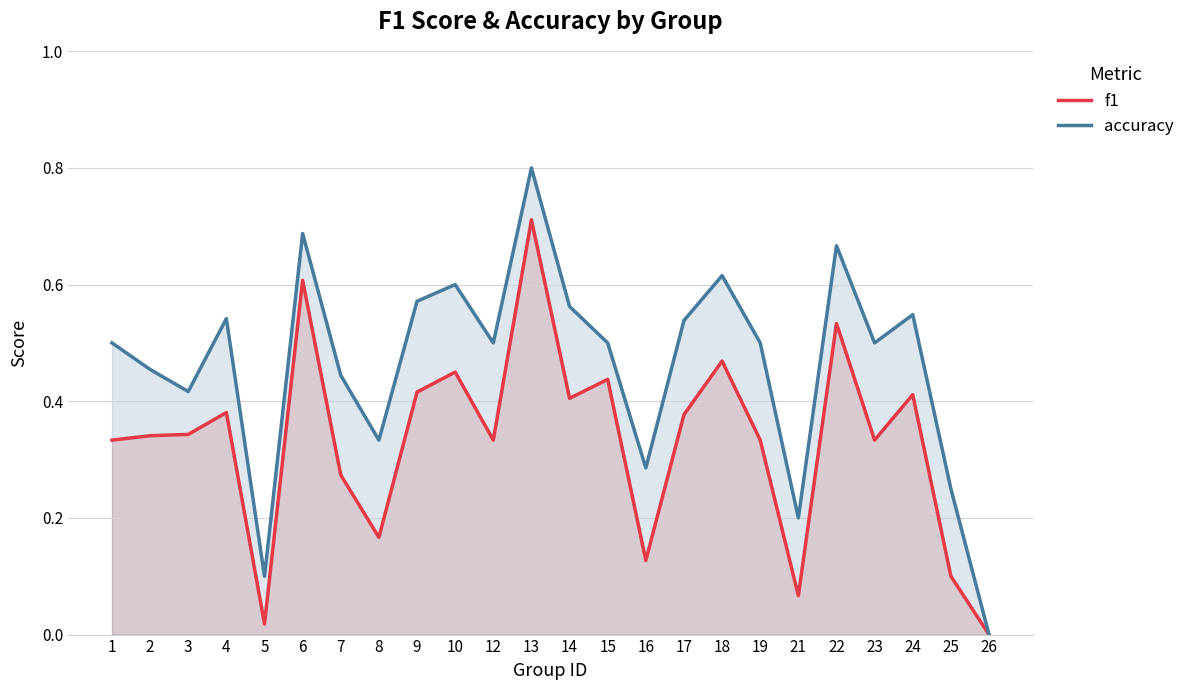

How many lines are shown in the chart?

2